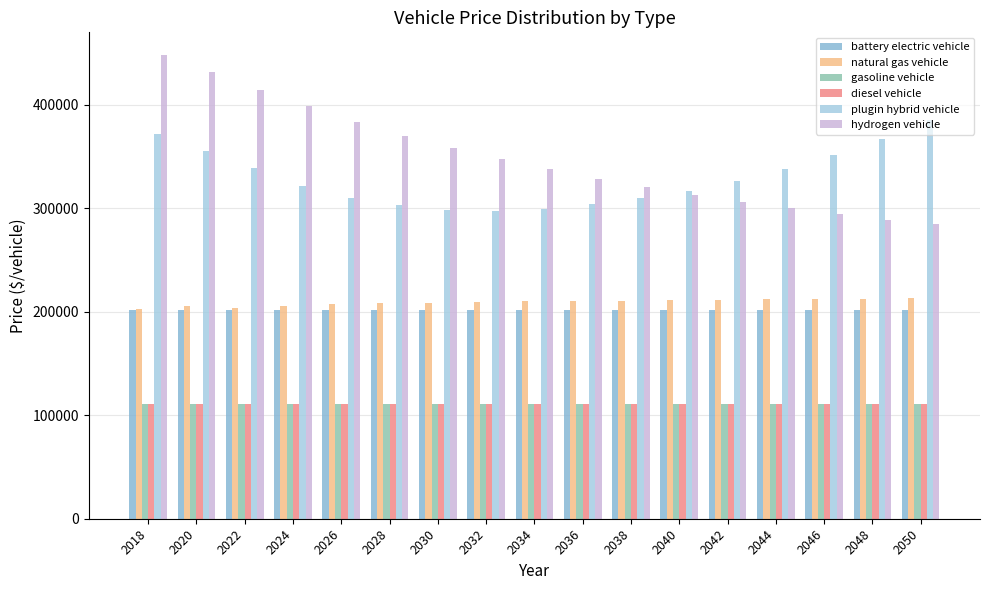

Which series has the largest total across all categories?

hydrogen vehicle